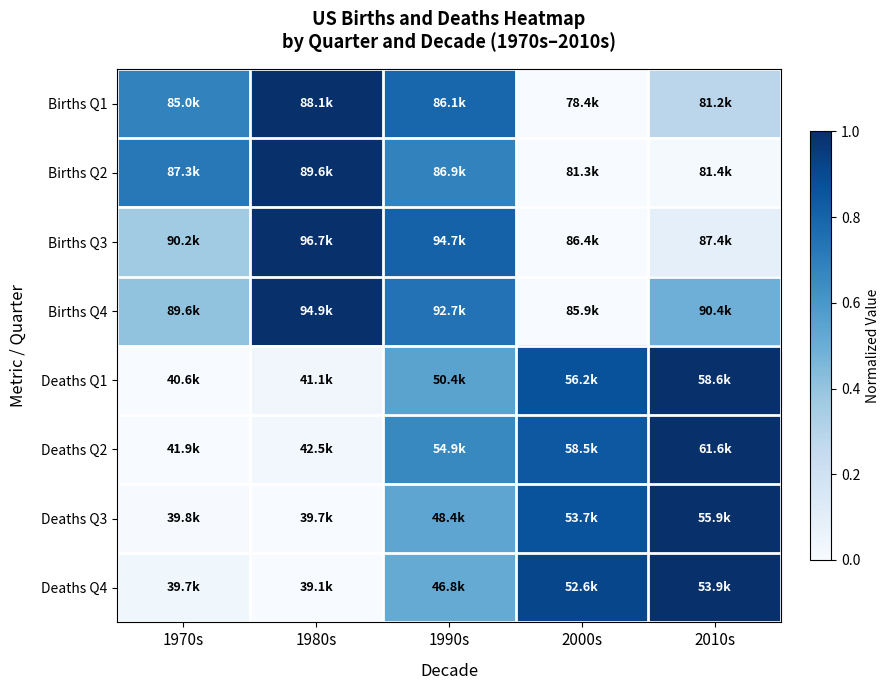

At 2010s, list the series in order from largest to smallest.

Deaths Q1, Deaths Q2, Deaths Q3, Deaths Q4, Births Q4, Births Q1, Births Q3, Births Q2